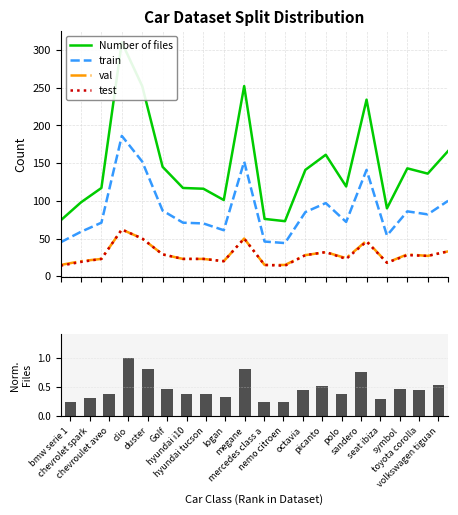

What is the average value of the val series?

29